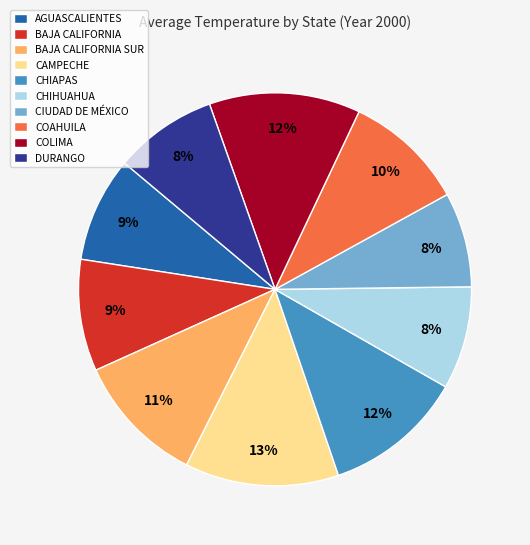

Does AGUASCALIENTES account for over 50% of the chart?

No